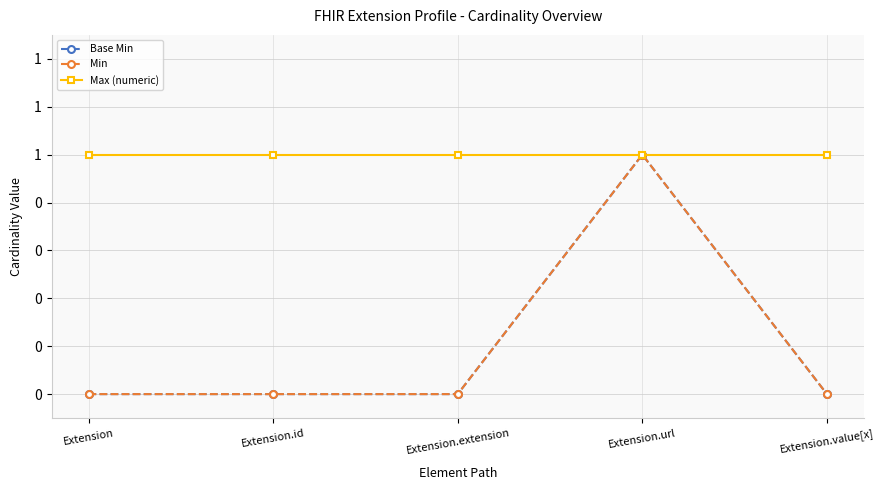

Is this an area chart (filled region under the line)?

No